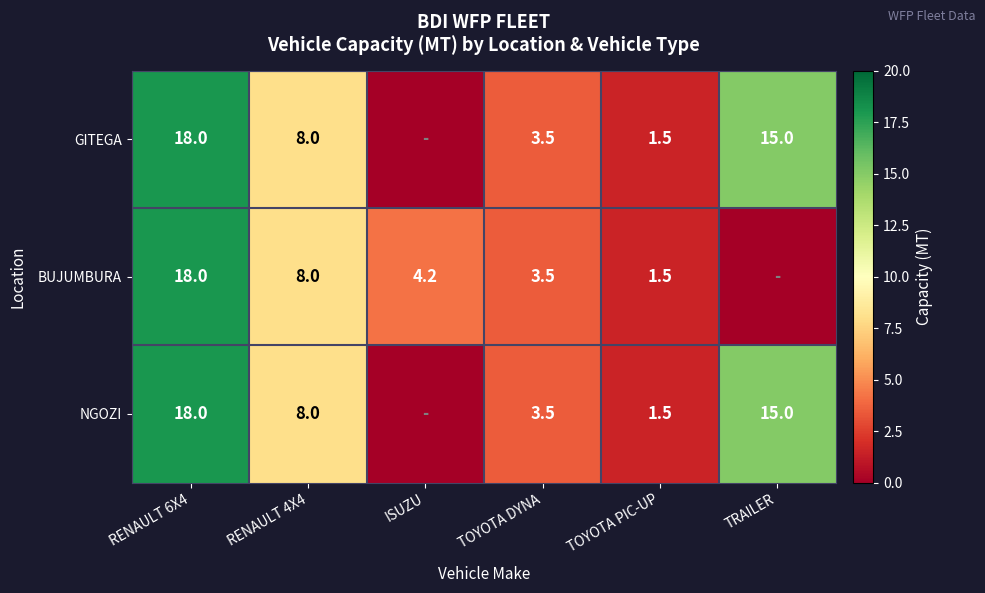

What is the greatest value displayed?

18.0